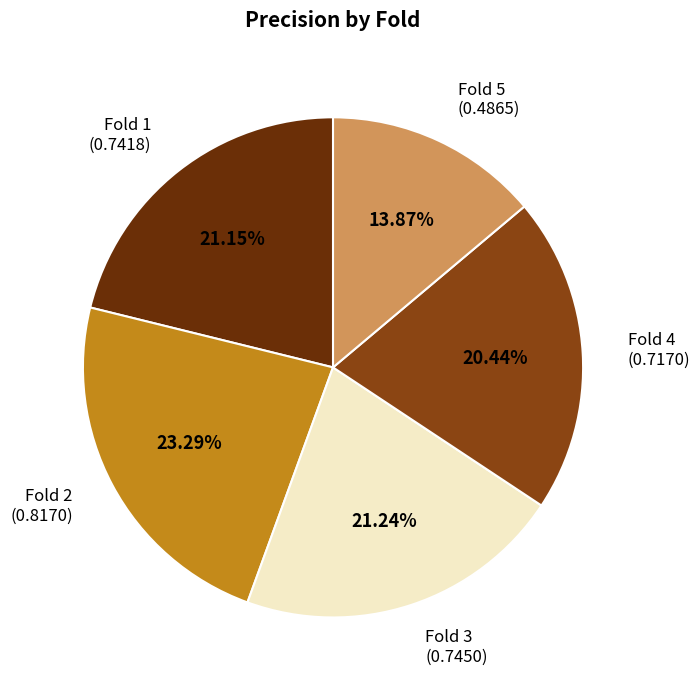

Is there any slice that represents more than half of the pie?

No